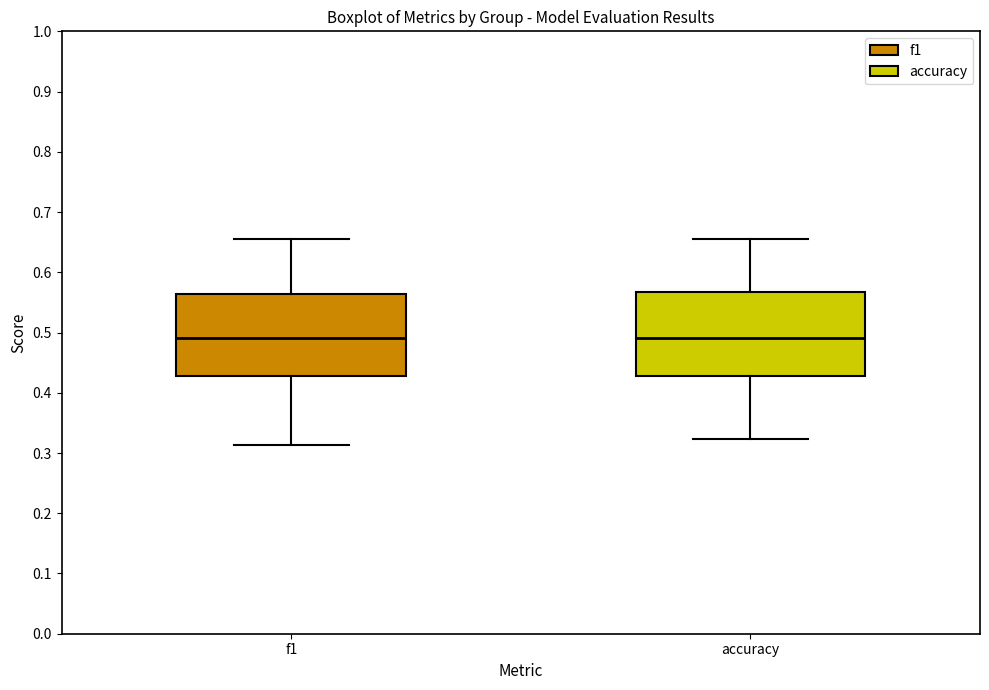

Where does the median line of the box for f1 sit on the y-axis? The values are not printed on the chart, so give them approximately, as read against the axis.

0.49